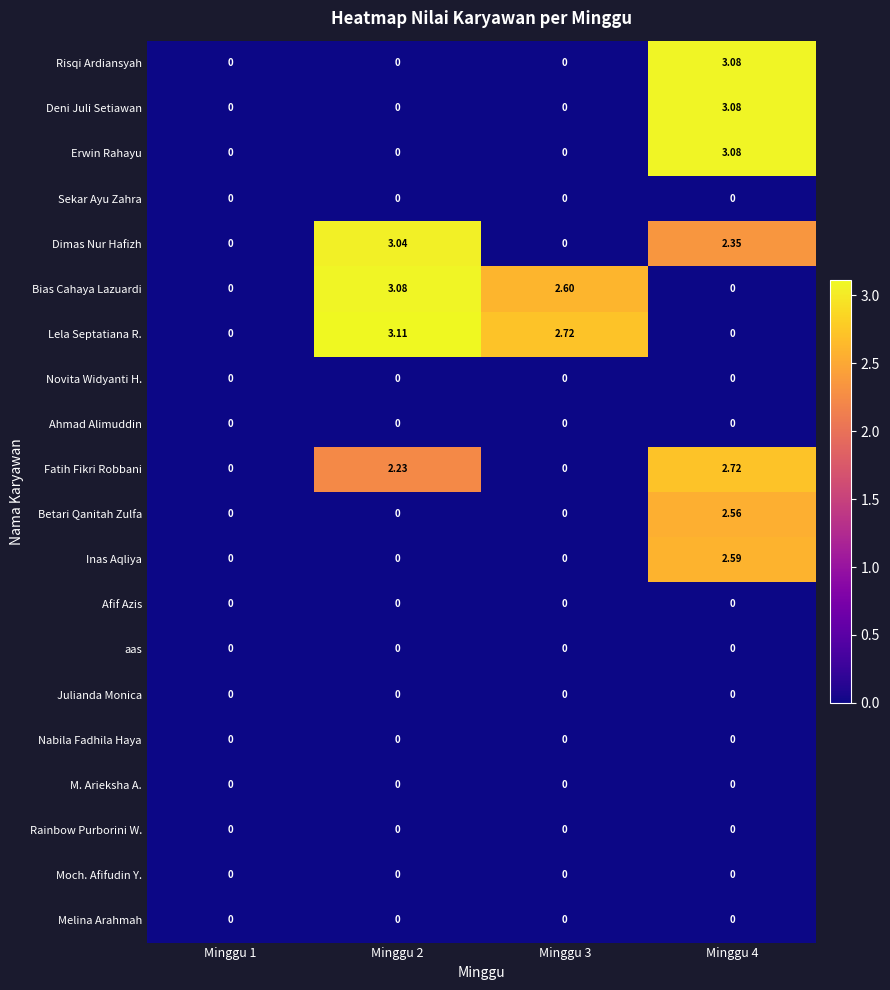

Which series changed the most between Minggu 2 and Minggu 3?

Dimas Nur Hafizh